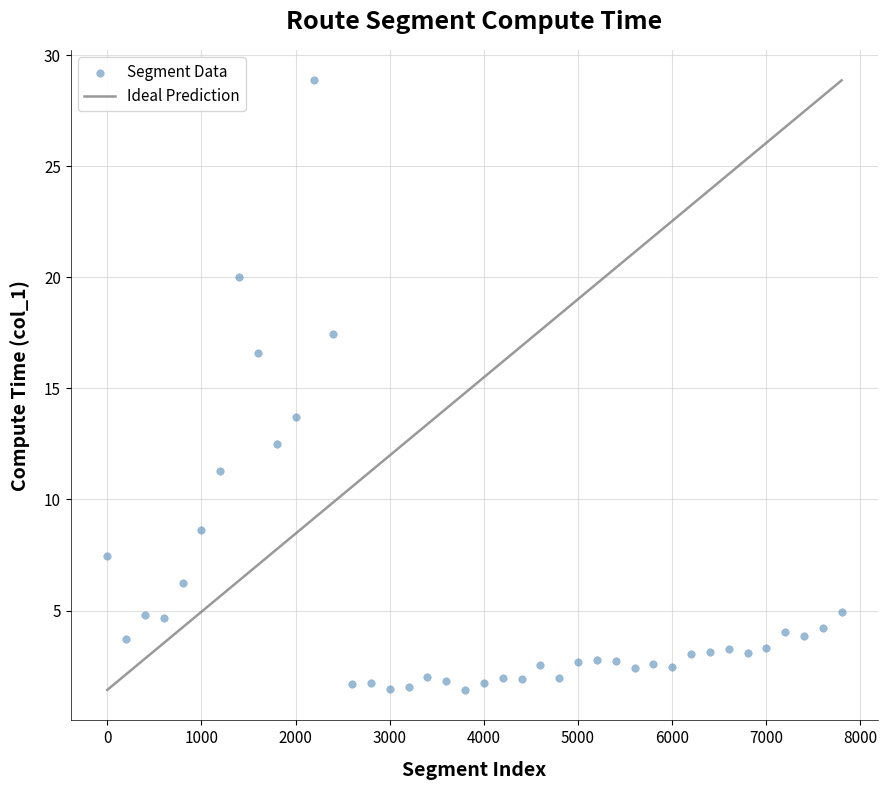

What Y value in the scatter plot is closest to 15?

13.7